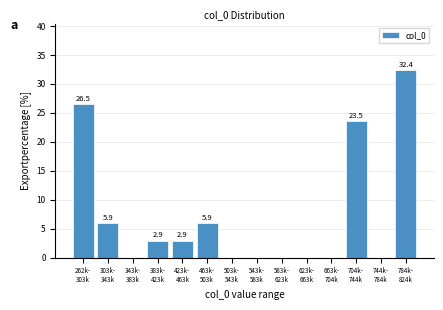

Count the number of categories in the chart.

14